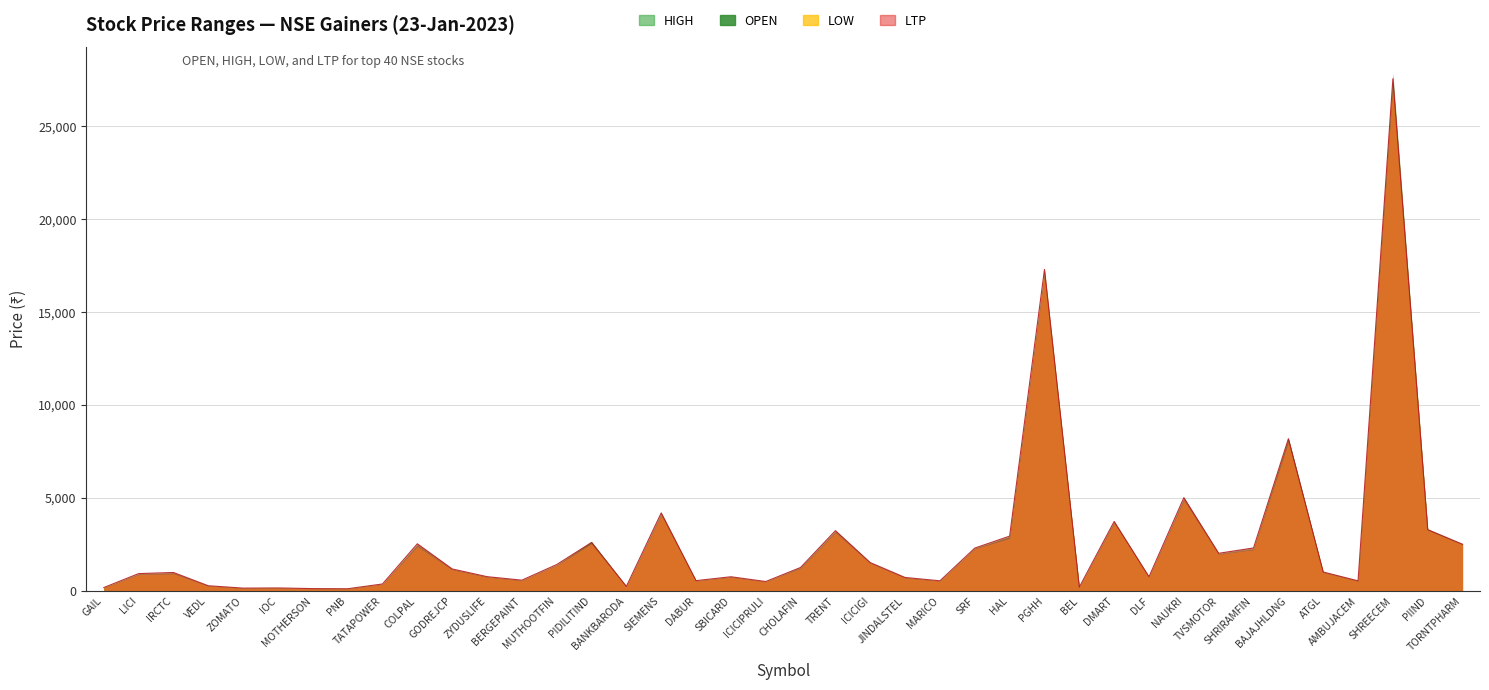

What position from the right is ICICIGI?

18